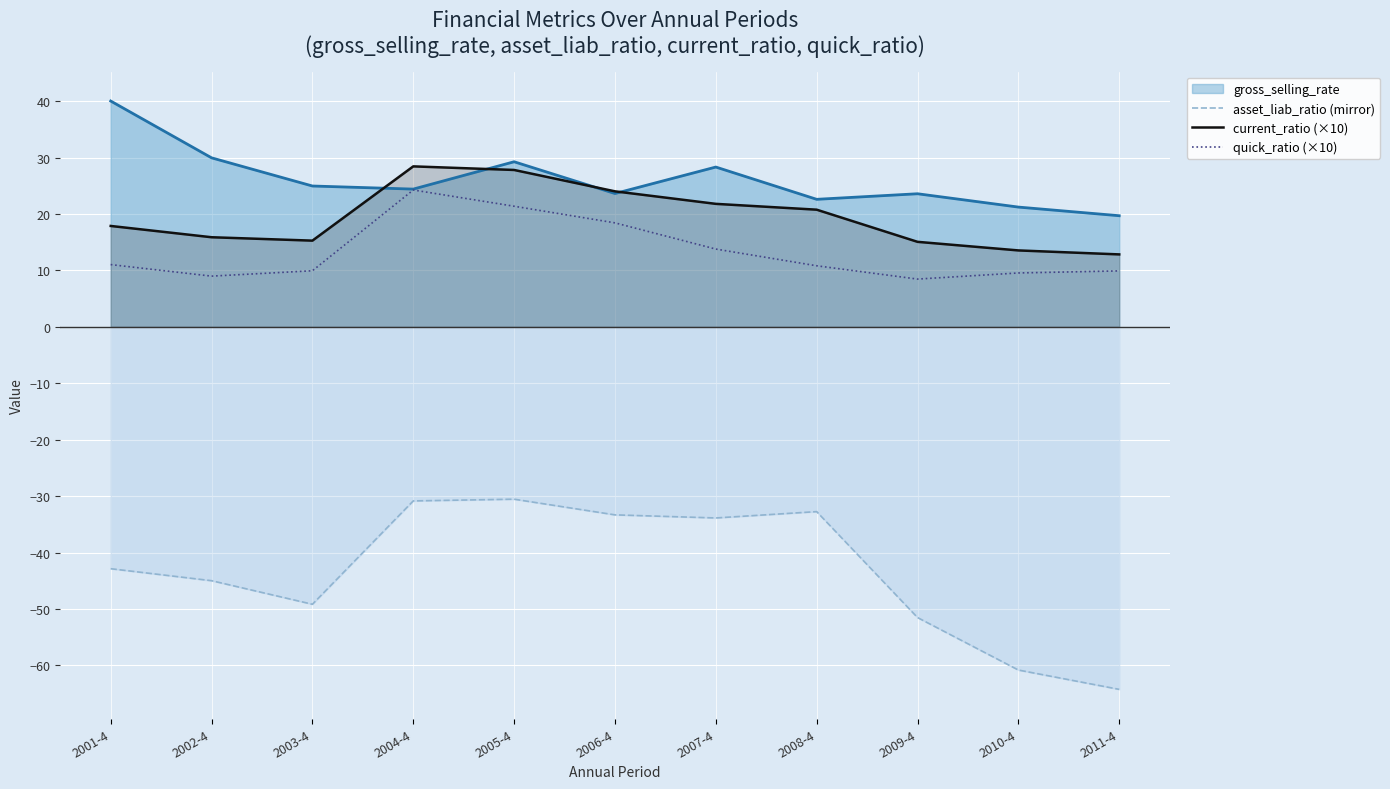

True or false: quick_ratio (×10) and current_ratio (×10) intersect in this chart.

False